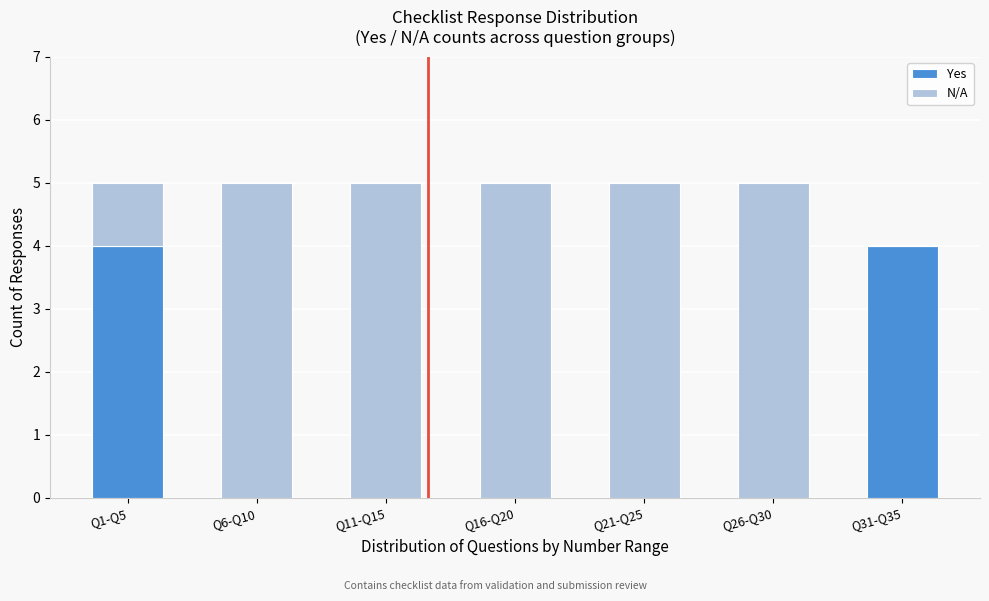

Reading right to left, list the values for the Yes series.

Q31-Q35=4	Q26-Q30=0	Q21-Q25=0	Q16-Q20=0	Q11-Q15=0	Q6-Q10=0	Q1-Q5=4